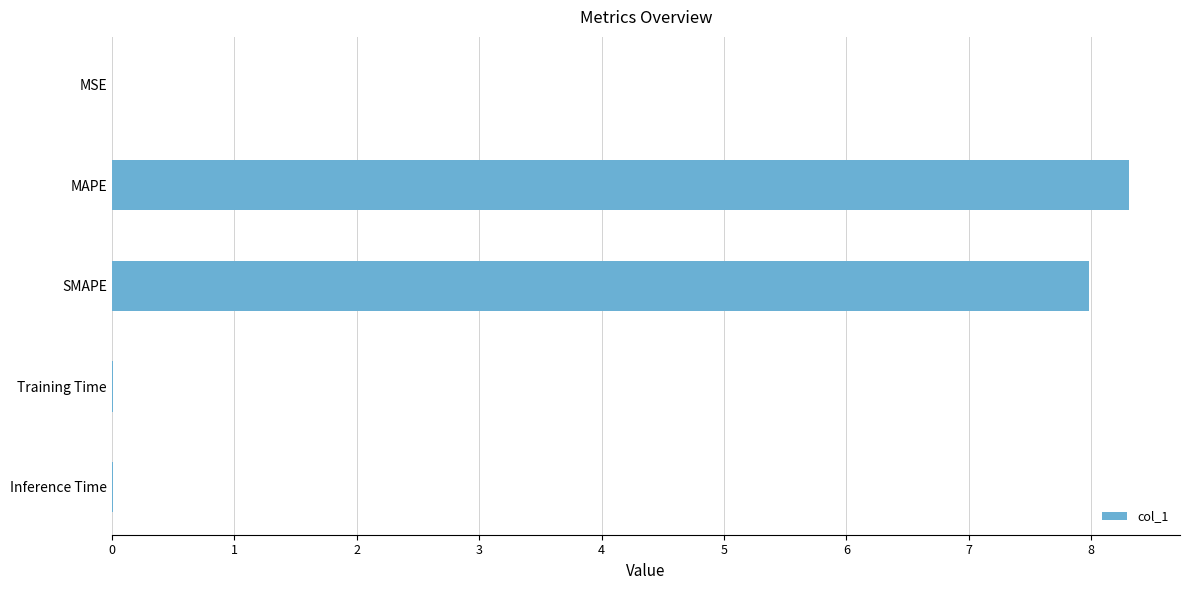

What is the sum of all values?

16.3